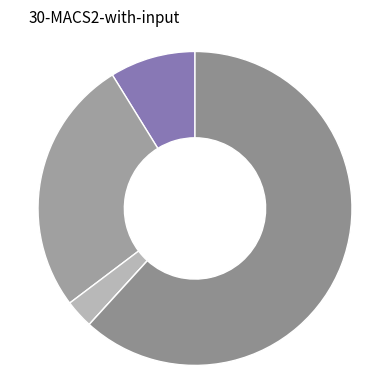

How many slices are in this pie chart?

5